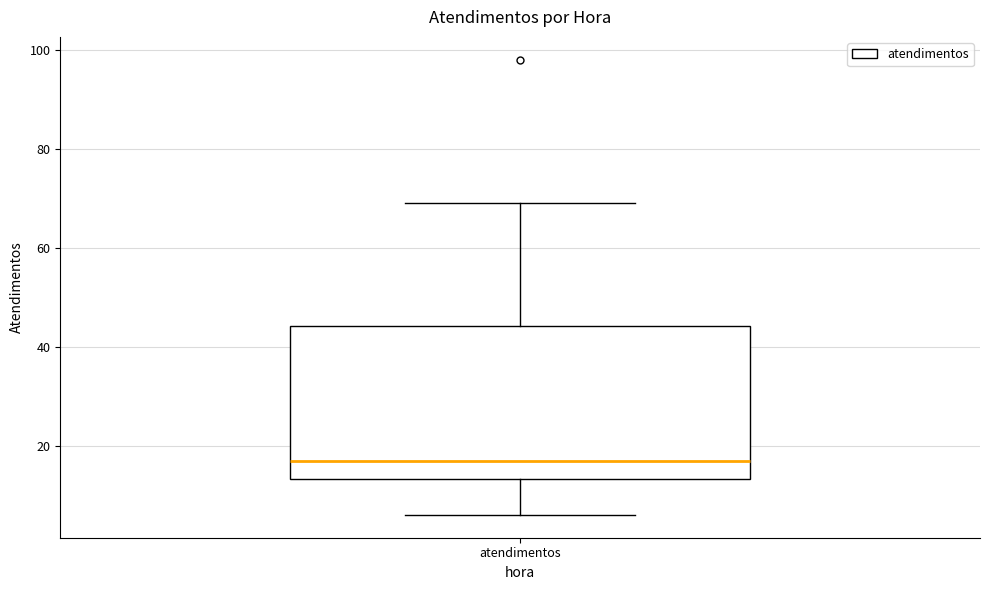

Transcribe this box plot: give where the median line is, the range the box spans, and where the two whiskers end, as read against the y-axis. The values are not printed on the chart, so give them approximately, as read against the axis.

median 18, box 14 to 44, whiskers 6 to 70